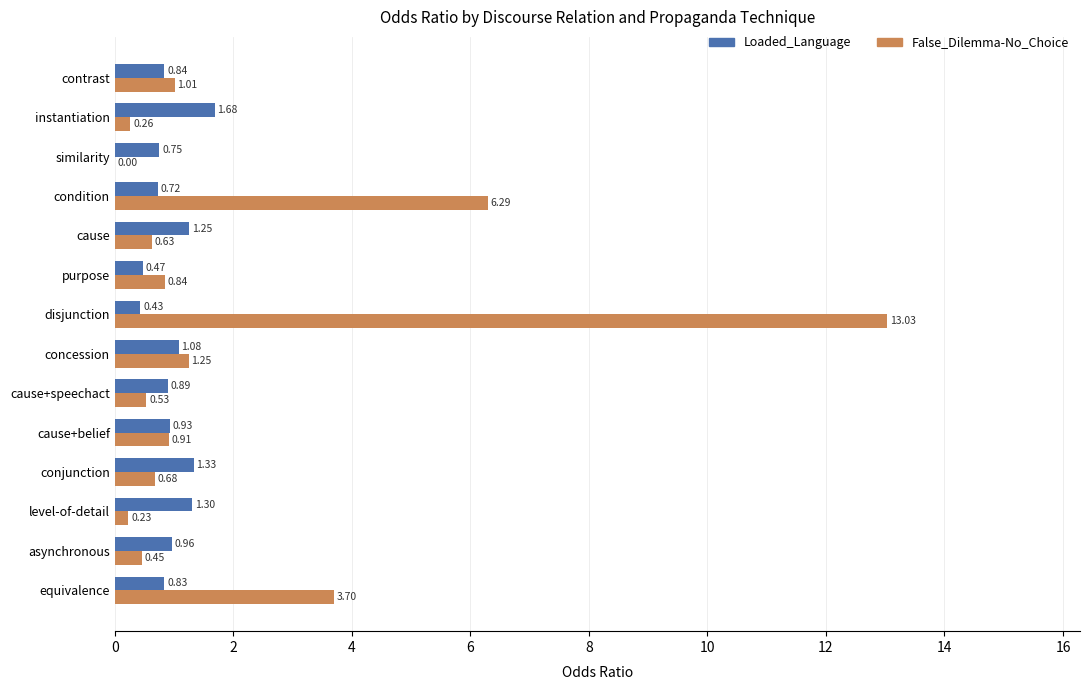

What is the sum of all Loaded_Language values?

13.5